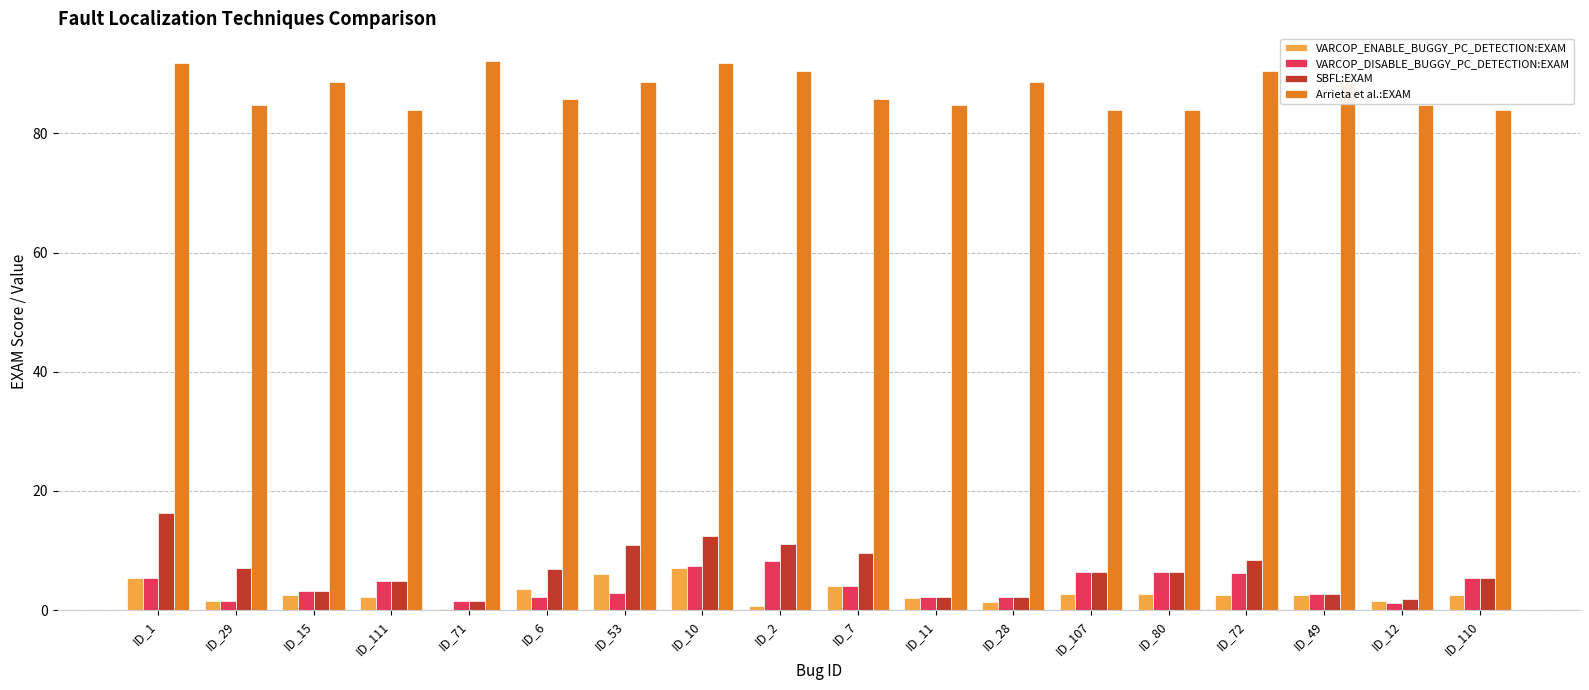

What value does the VARCOP_ENABLE_BUGGY_PC_DETECTION:EXAM series have at ID_10?

7.1